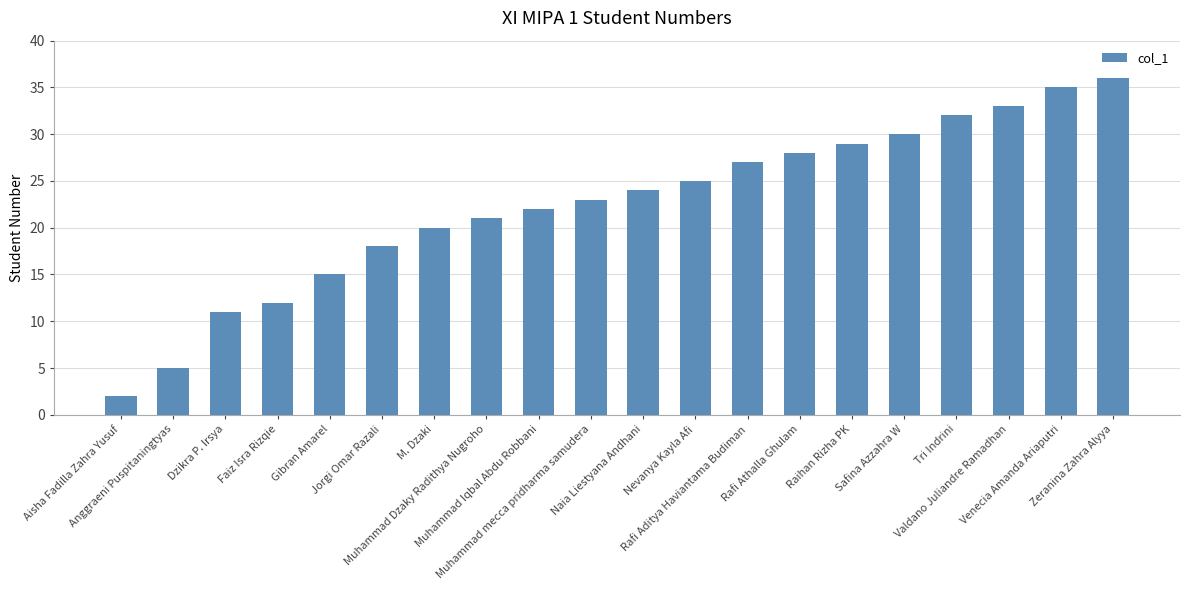

Count the number of data series in this chart.

1